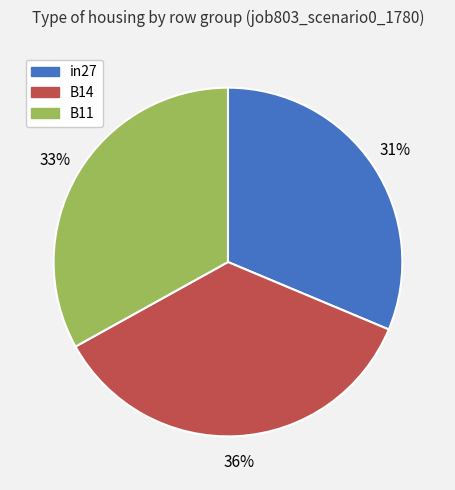

Is there a majority slice in this chart?

No